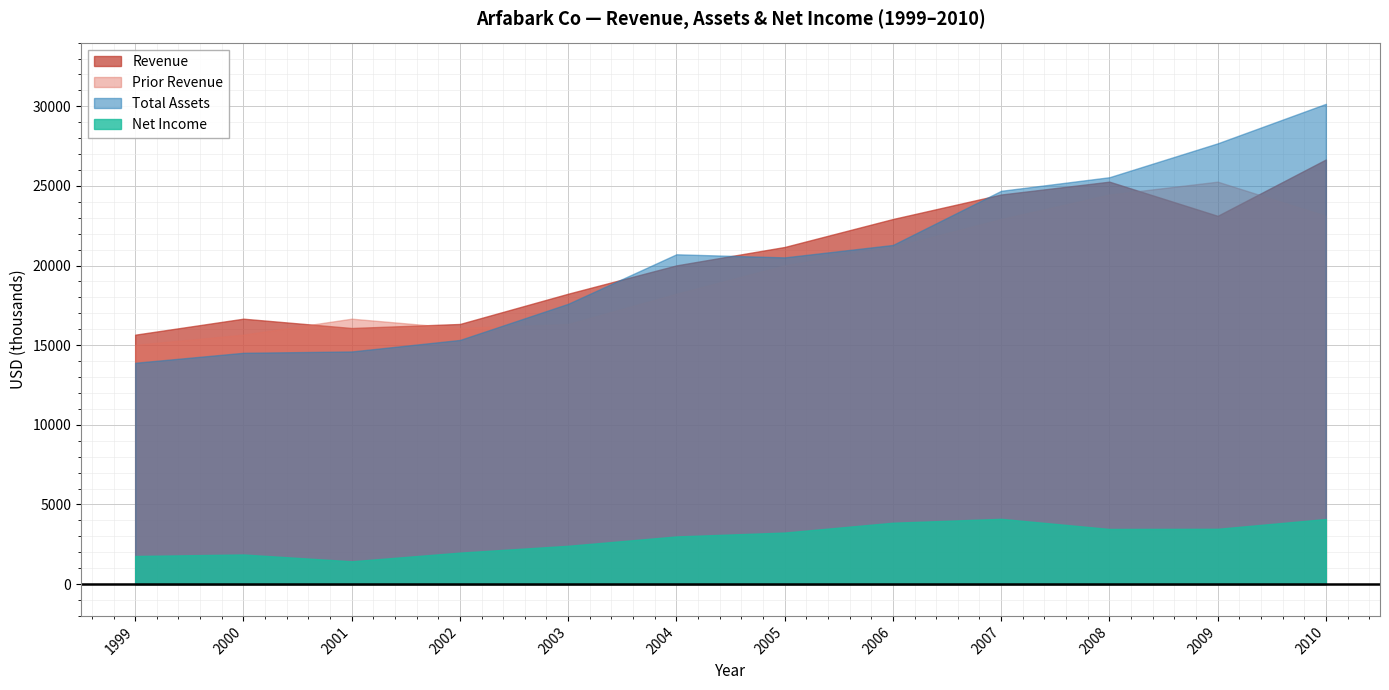

The Revenue series shows 45483.1 at 2010. True or false?

False